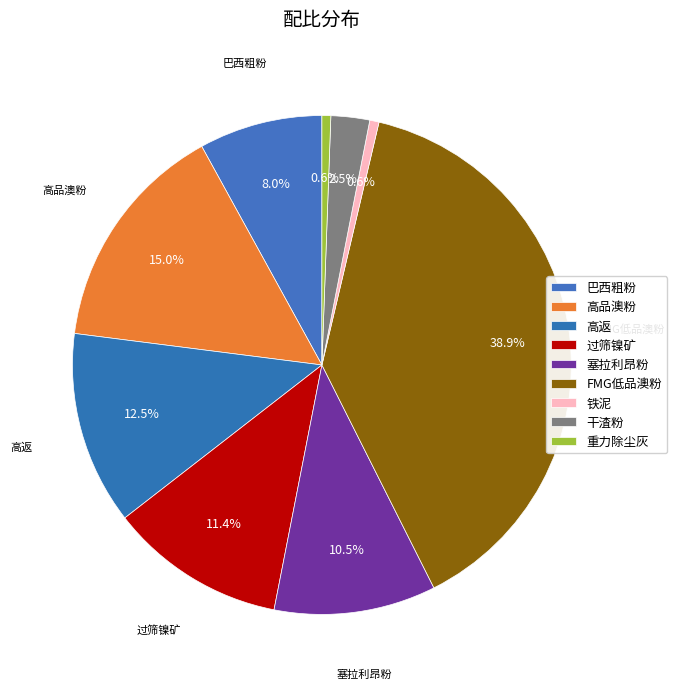

How many slices are in this pie chart?

9